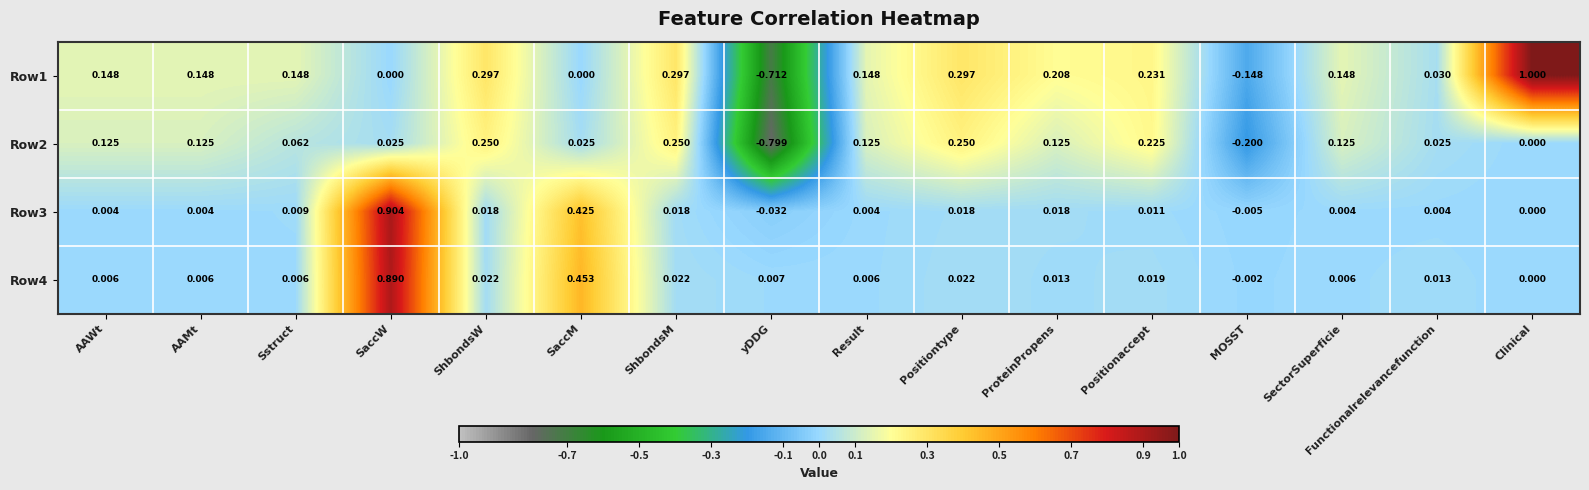

At which label does Row1 reach its minimum?

yDDG